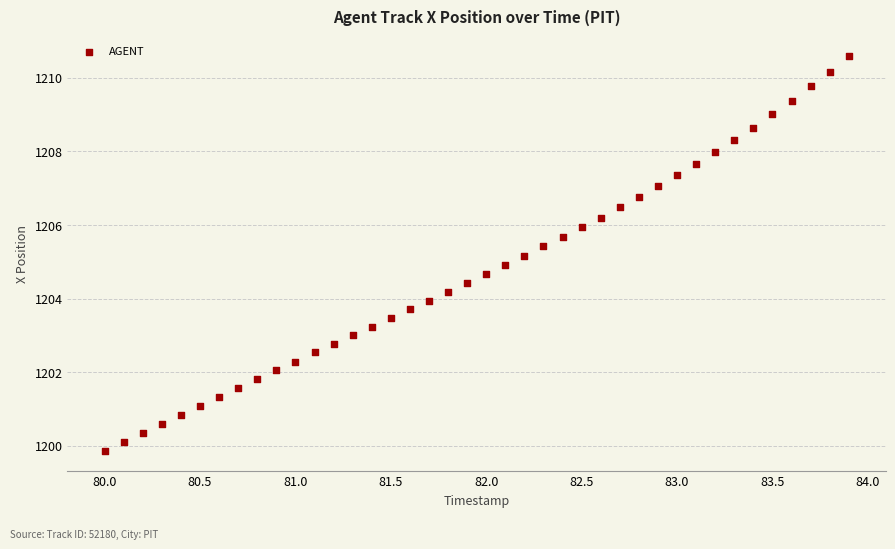

What is the range of Y values (max minus min)?

10.7